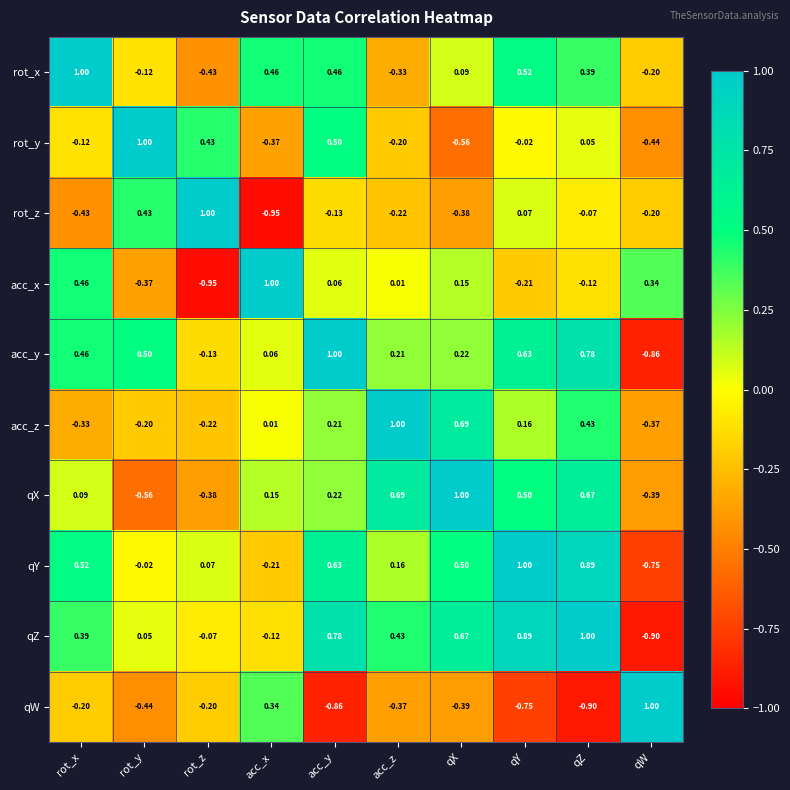

Count the number of categories in the chart.

10